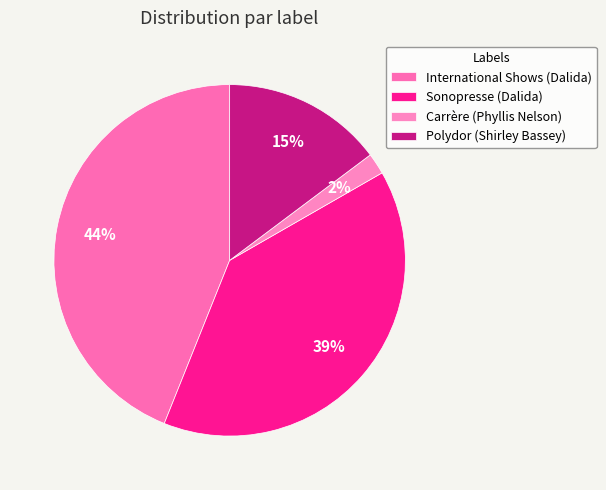

Between Carrère (Phyllis Nelson) and Sonopresse (Dalida), which is larger?

Sonopresse (Dalida)